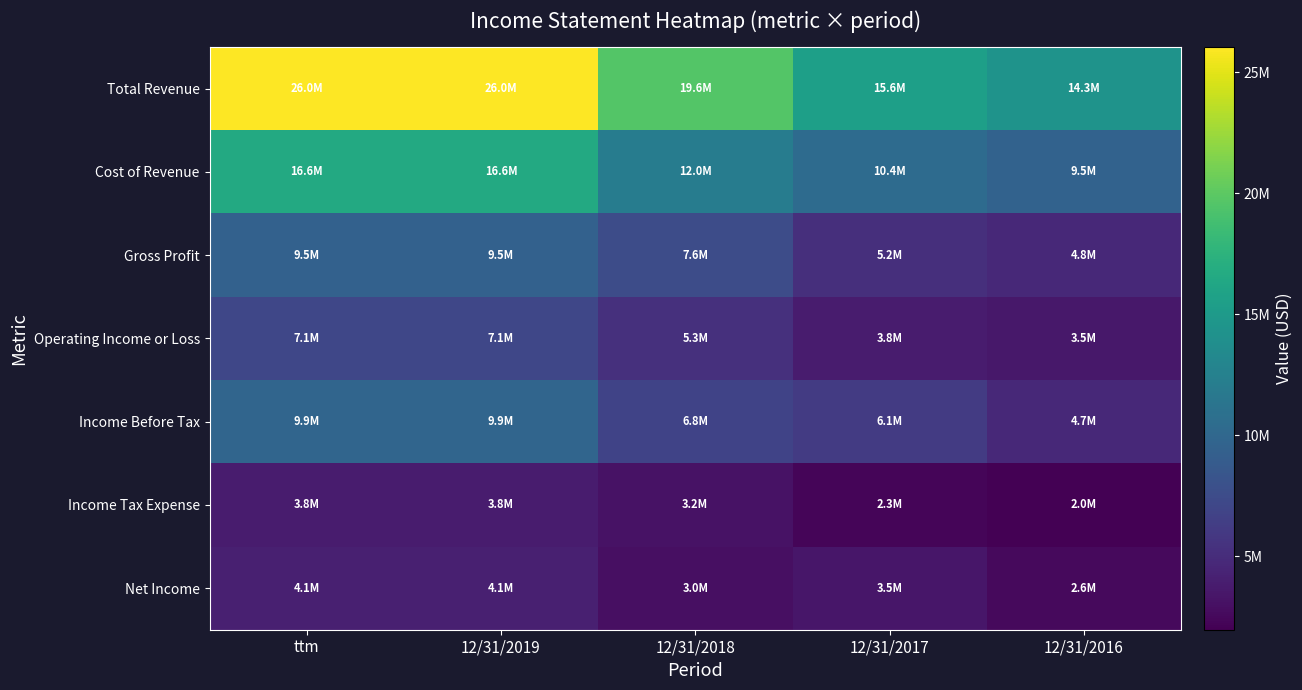

Which series has the largest range (max minus min)?

Total Revenue